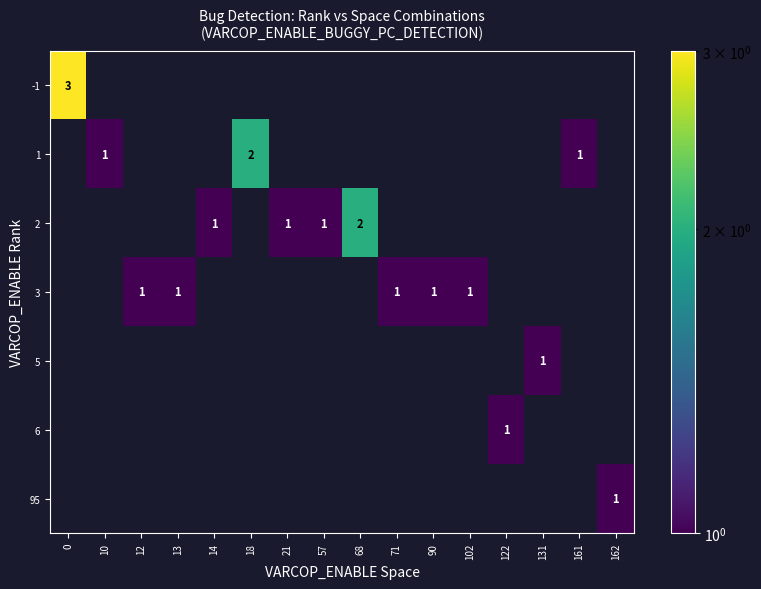

The 2 series shows 1 at 57. True or false?

True